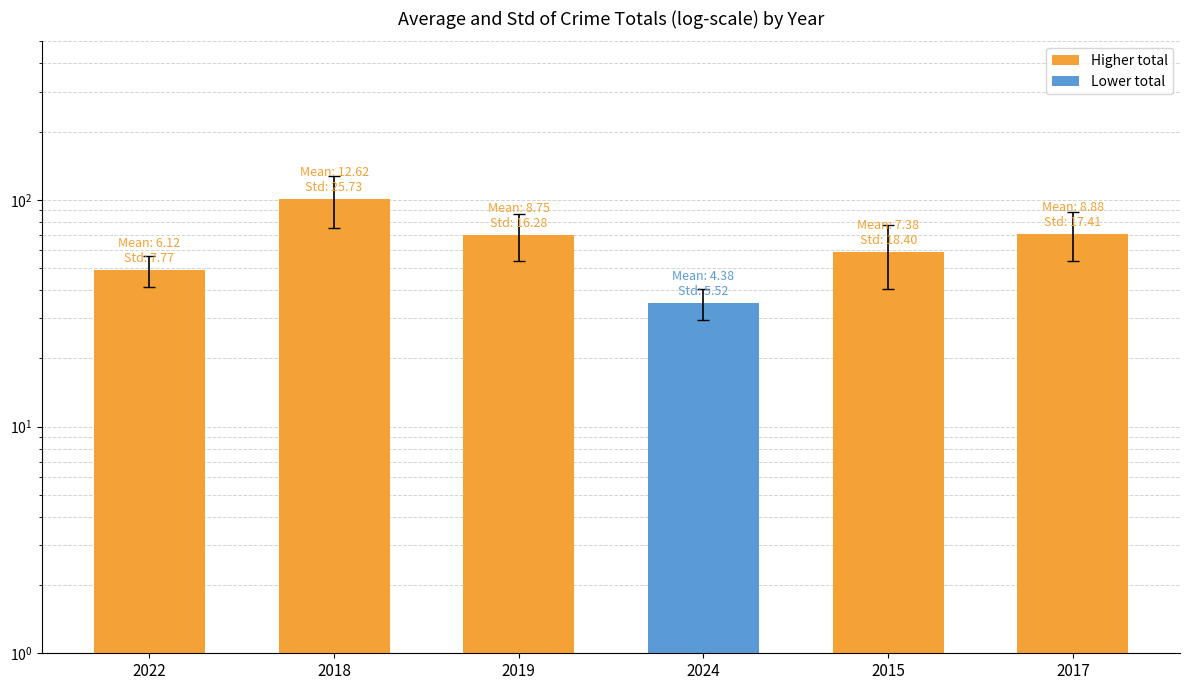

What is the sum of the values at 2018 and 2024?

136